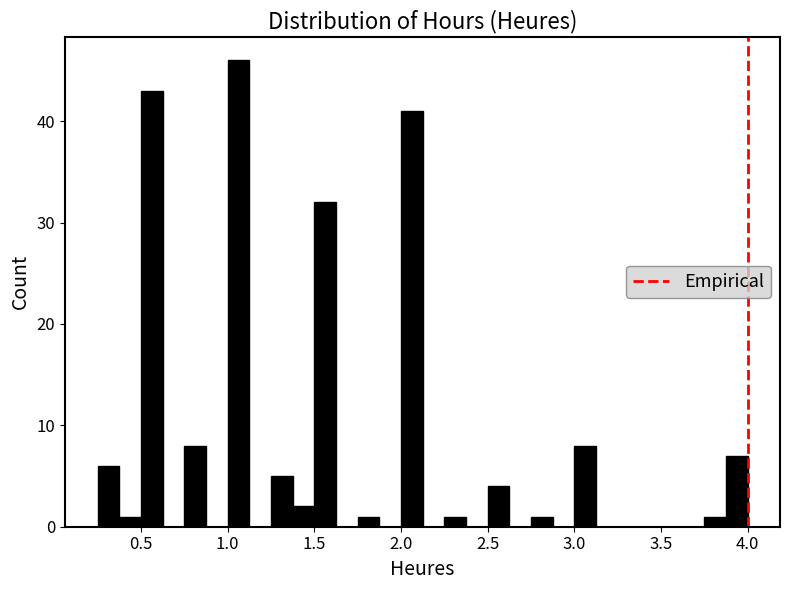

Around what value on the x-axis is the tallest bar? Give the approximate position of its centre, as read against the axis.

1.05